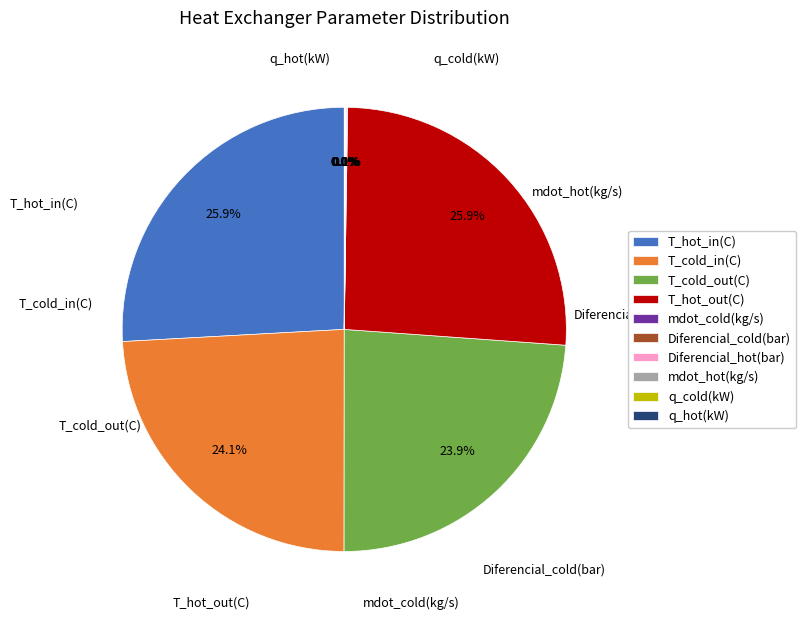

What percentage do T_hot_in(C) and T_cold_out(C) together represent?

49.8%